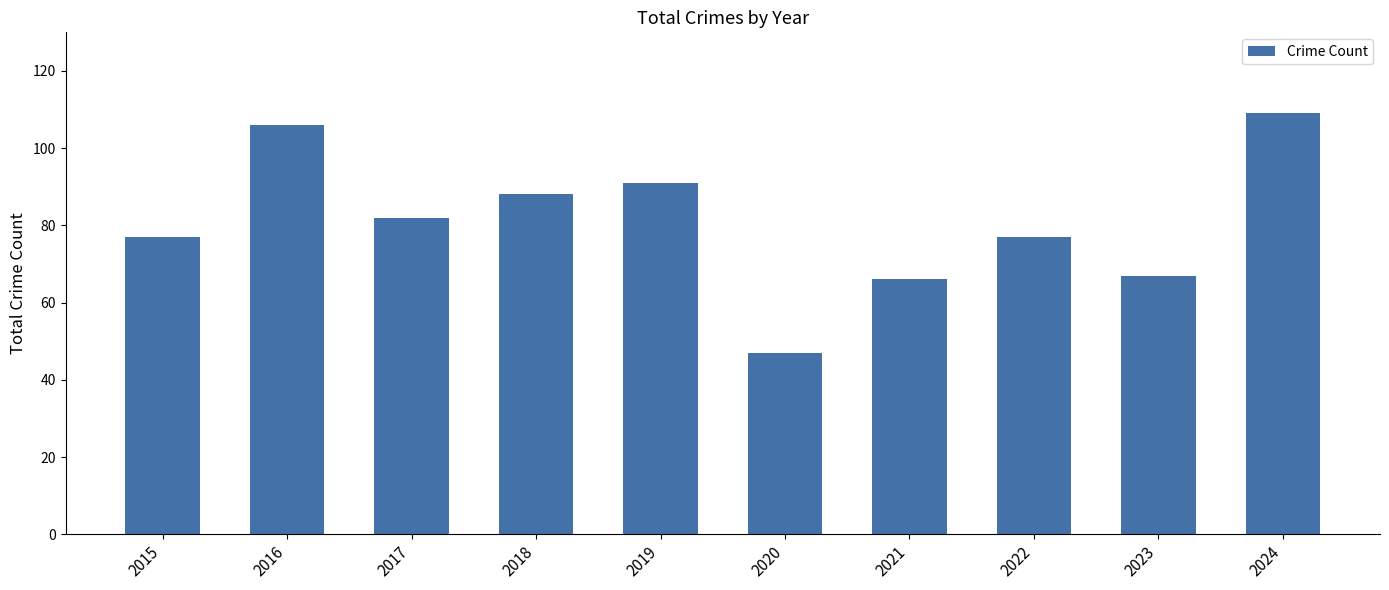

Which category has the highest value across all series?

2024